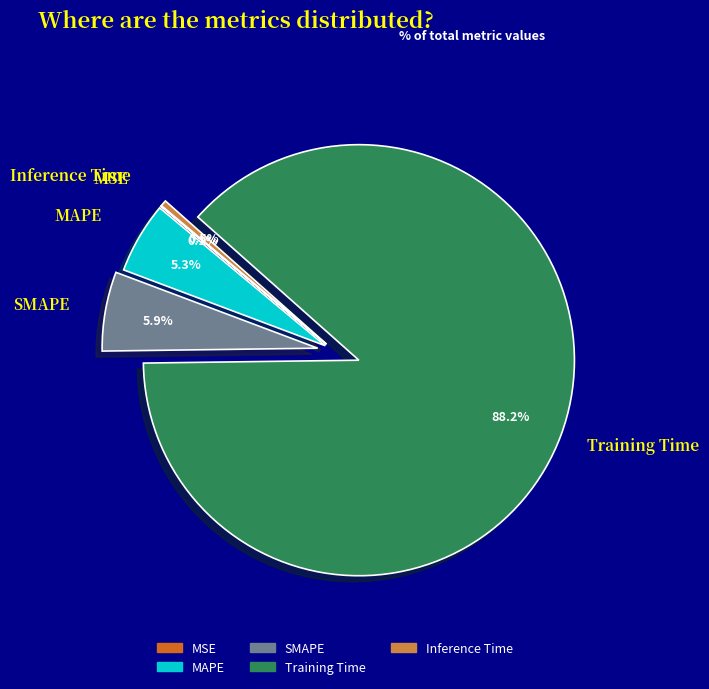

To the nearest percent, what is the average slice percentage?

20%